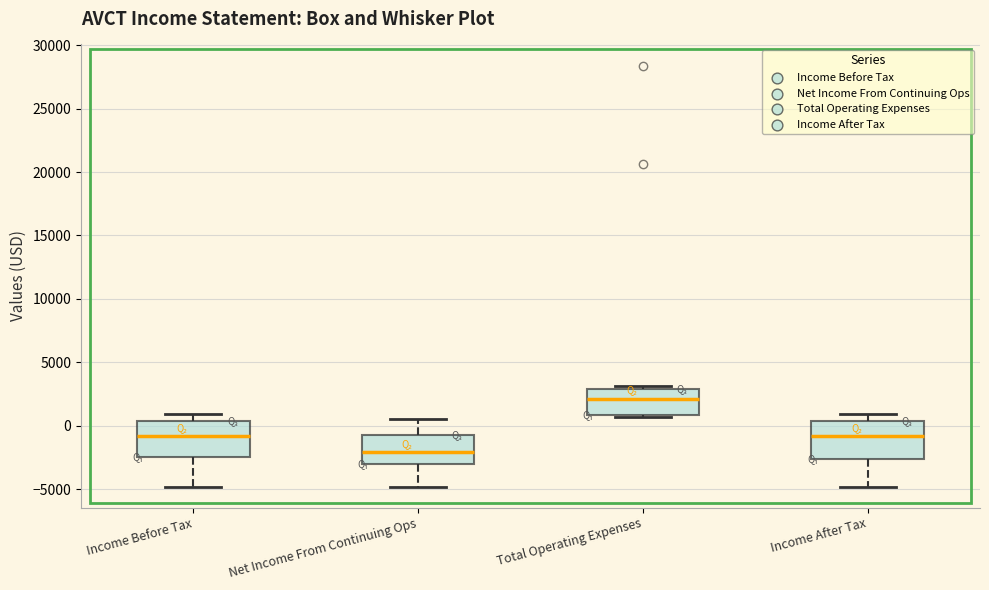

Which box's median line is the lowest?

Net Income From Continuing Ops